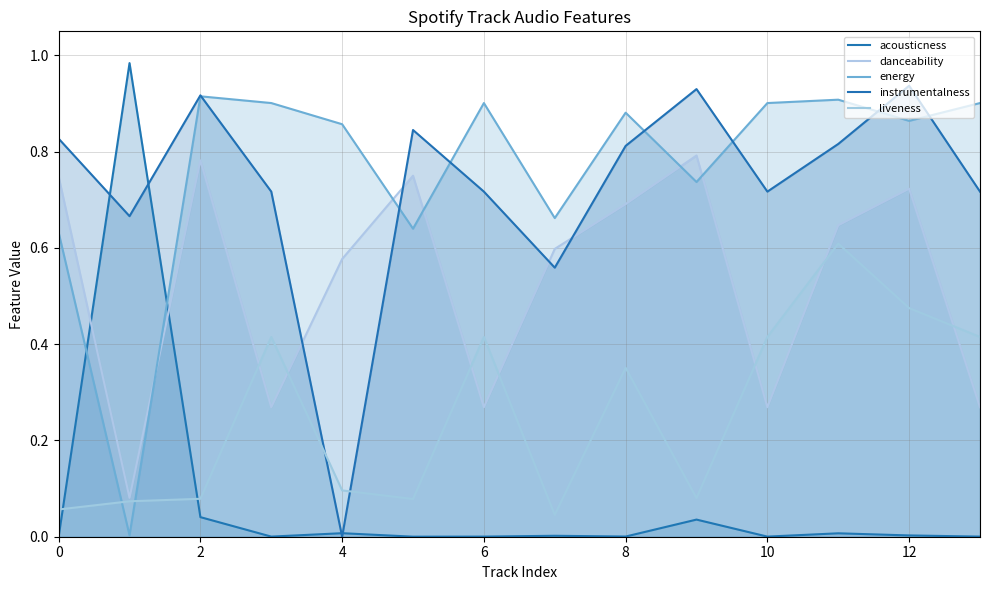

Which series has the largest total across all categories?

energy